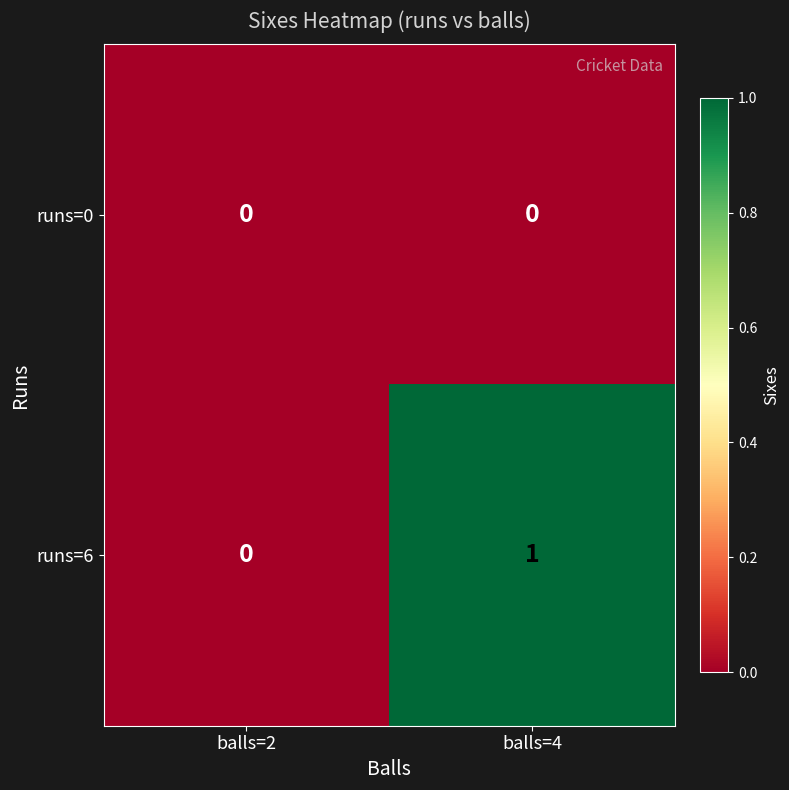

How many distinct data groups are displayed?

2